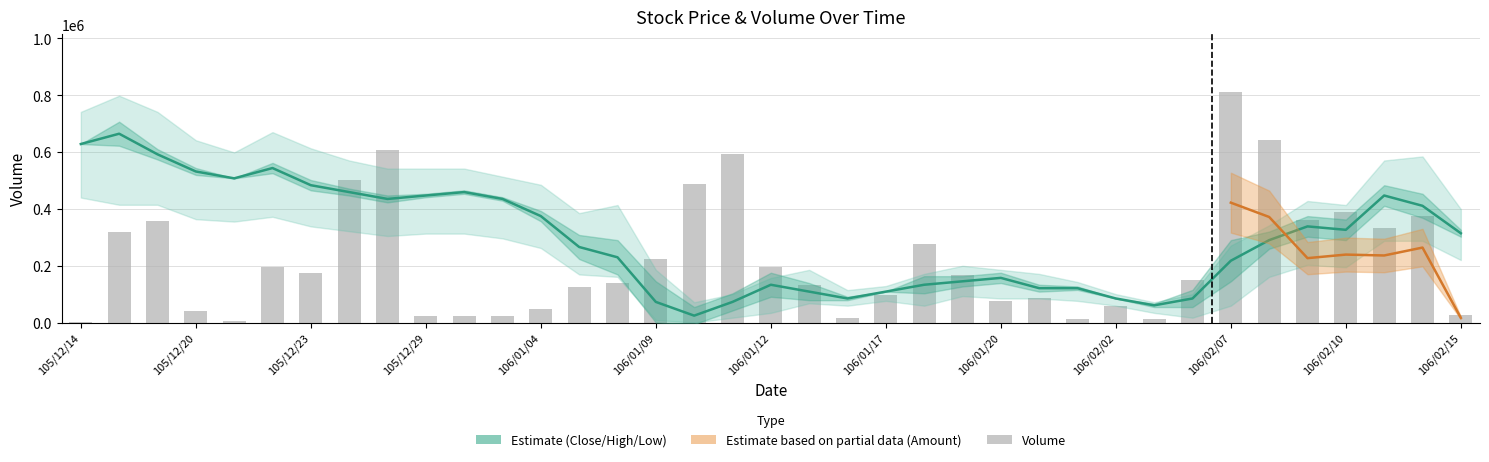

Which has a higher value, 105/12/14 or 106/01/04?

105/12/14